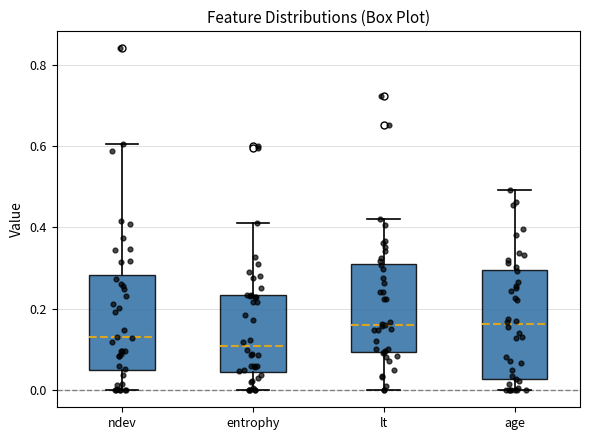

Reading left to right, transcribe this box plot: for each box, give where its median line is, the range the box spans, and where its two whiskers end, as read against the y-axis. The values are not printed on the chart, so give them approximately, as read against the axis.

ndev: median 0.12, box 0.04 to 0.28, whiskers 0.00 to 0.60
entrophy: median 0.10, box 0.04 to 0.24, whiskers 0.00 to 0.42
lt: median 0.16, box 0.10 to 0.30, whiskers 0.00 to 0.42
age: median 0.16, box 0.02 to 0.30, whiskers 0.00 to 0.50